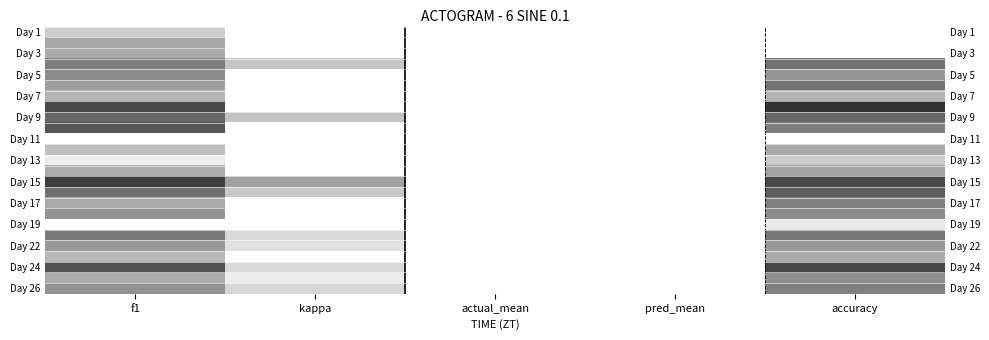

True or false: Day 11 has a value of 0.0 at accuracy.

True